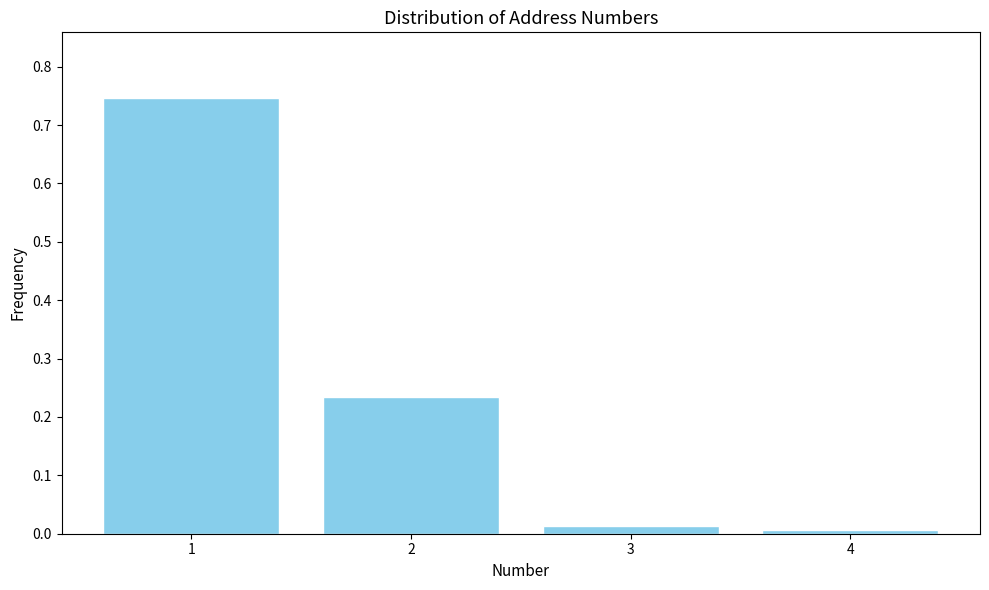

Is it true that the value at 4 is 0.0?

True